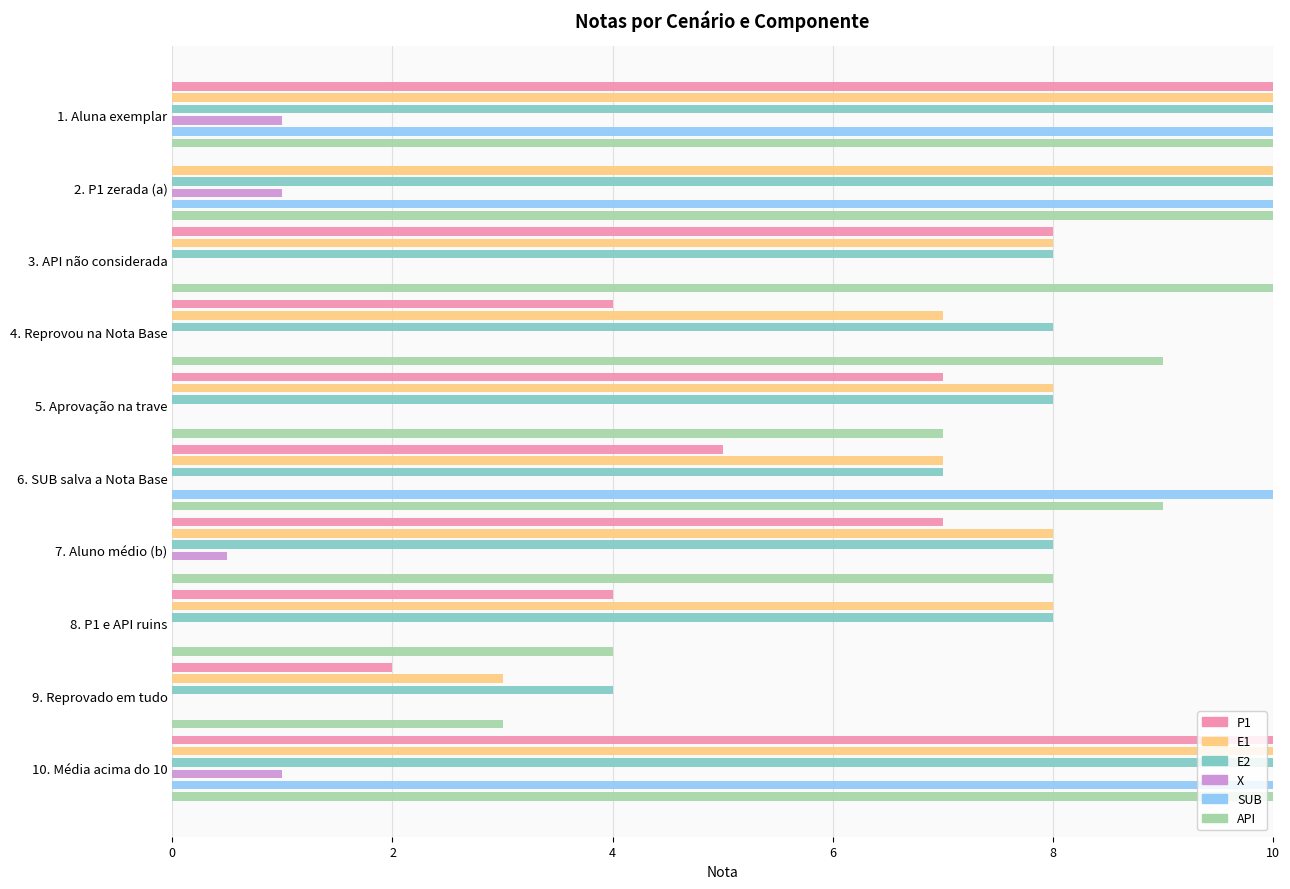

Which series has the largest range (max minus min)?

P1